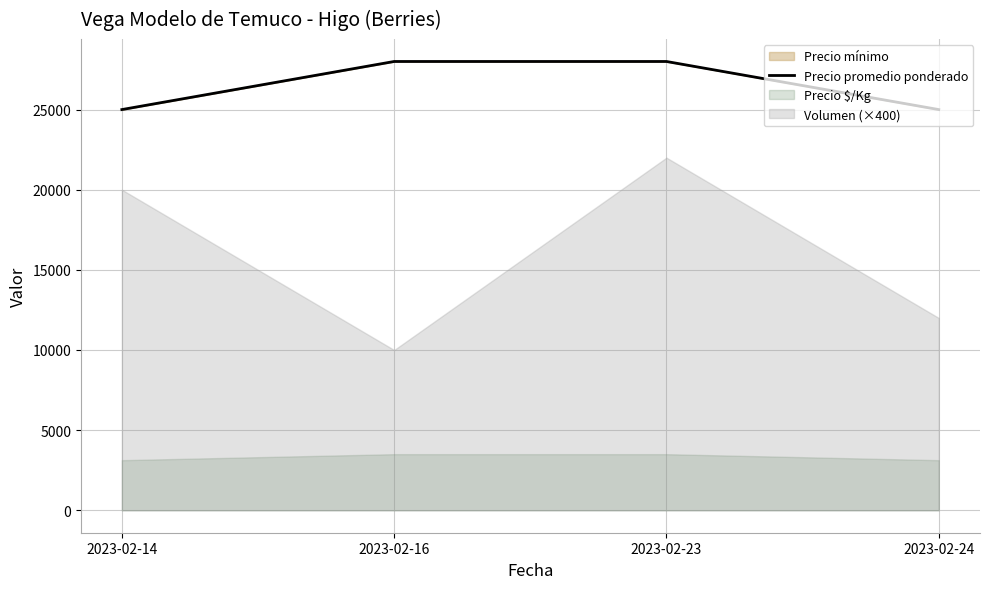

Reading right to left, extract all data points from this chart.

2023-02-24=25000	2023-02-23=28000	2023-02-16=28000	2023-02-14=25000